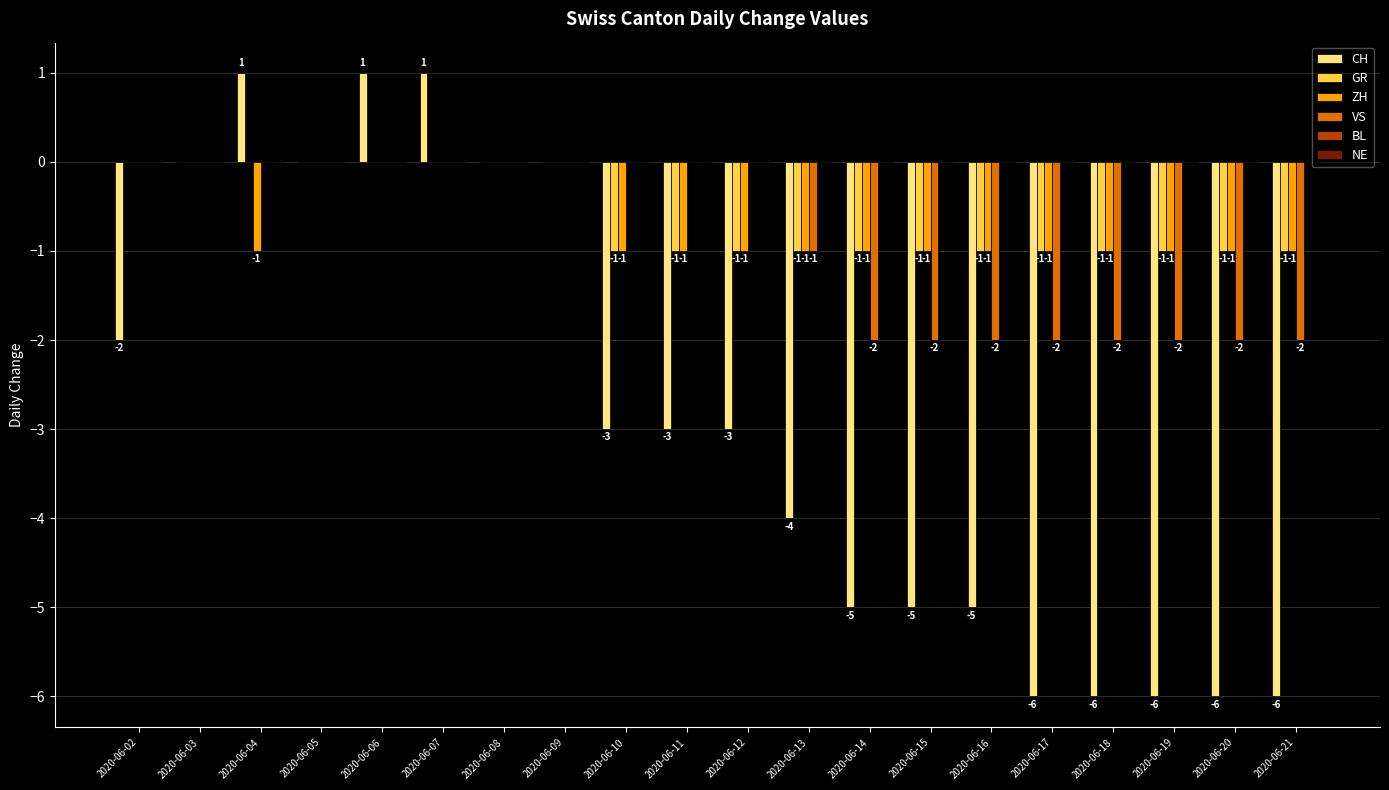

Between 2020-06-03 and 2020-06-13, which series saw the biggest shift?

CH